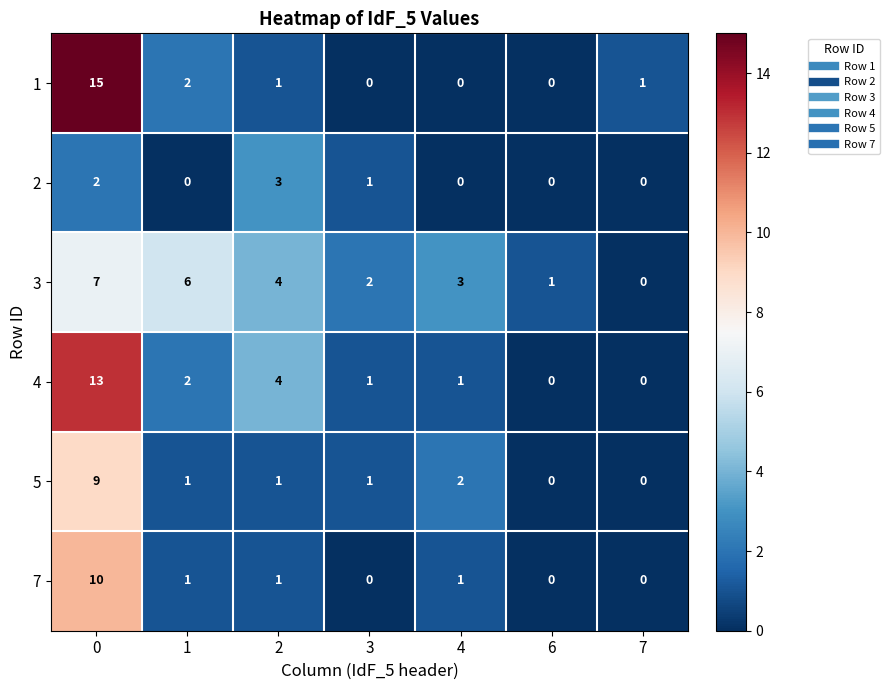

What is the difference between the highest and lowest values at 3?

2